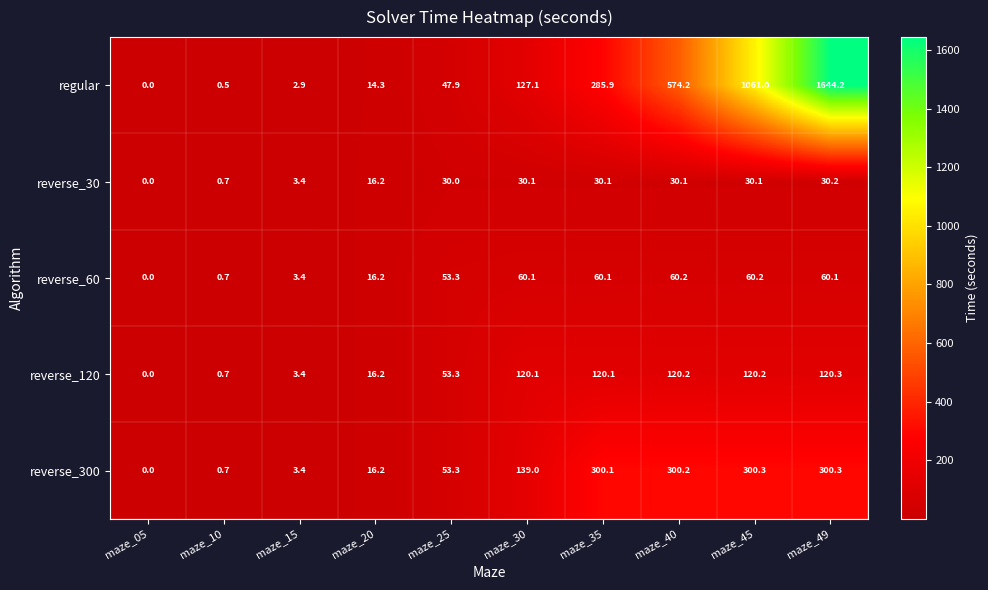

Which series has the largest total across all categories?

regular